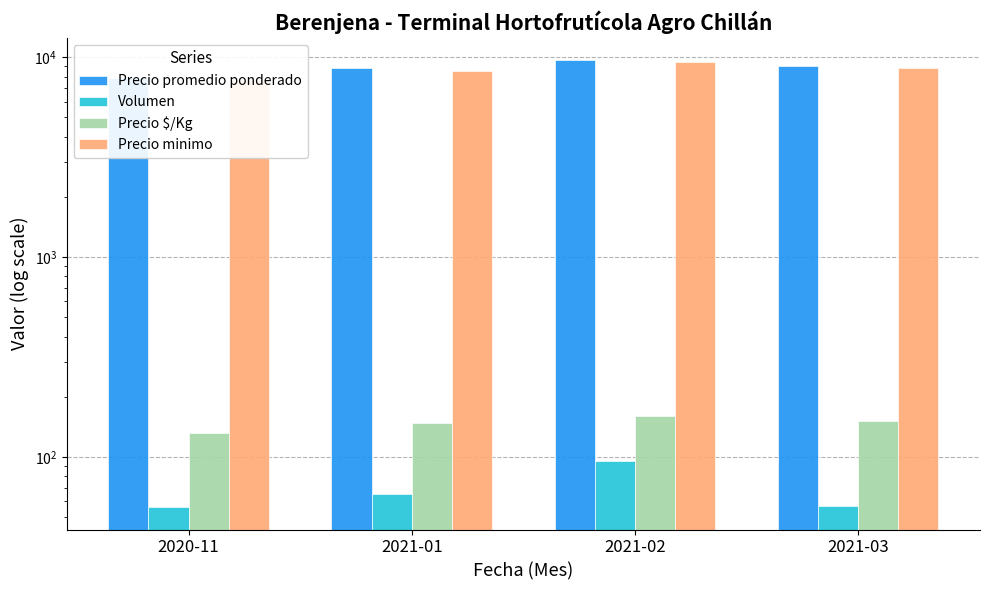

How many data points in Precio minimo are less than 8875?

2